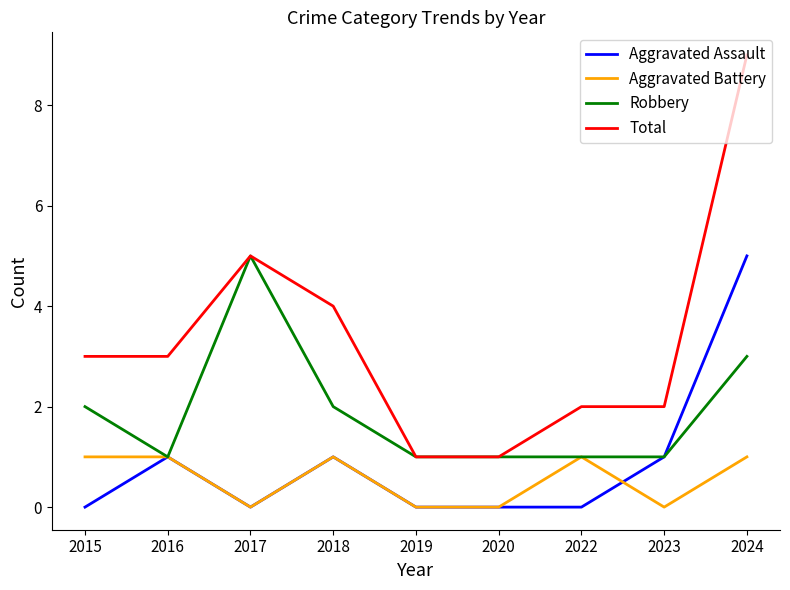

What is the difference between the Aggravated Battery values at 2020 and 2016?

1